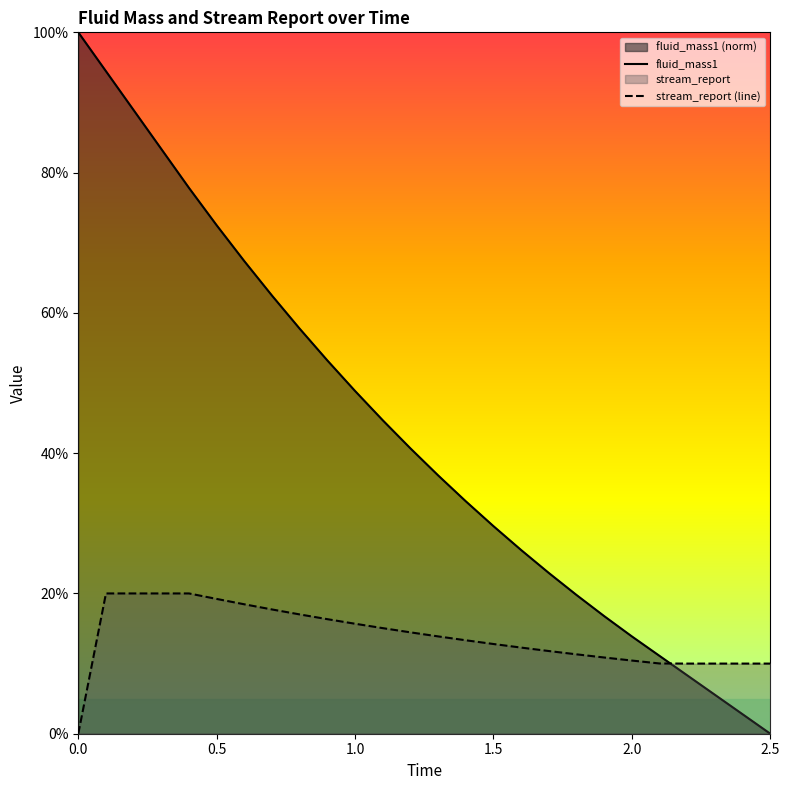

Does the chart display data point markers on the line(s)?

No